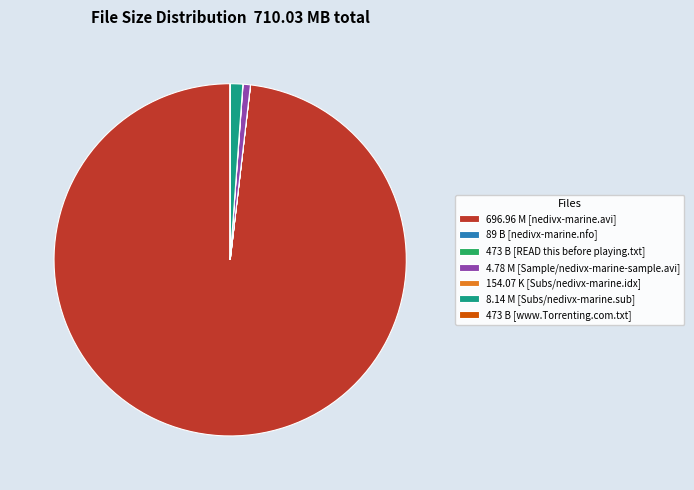

The 8.14 M [Subs/nedivx-marine.sub] slice represents 1% of the pie. True or false?

True